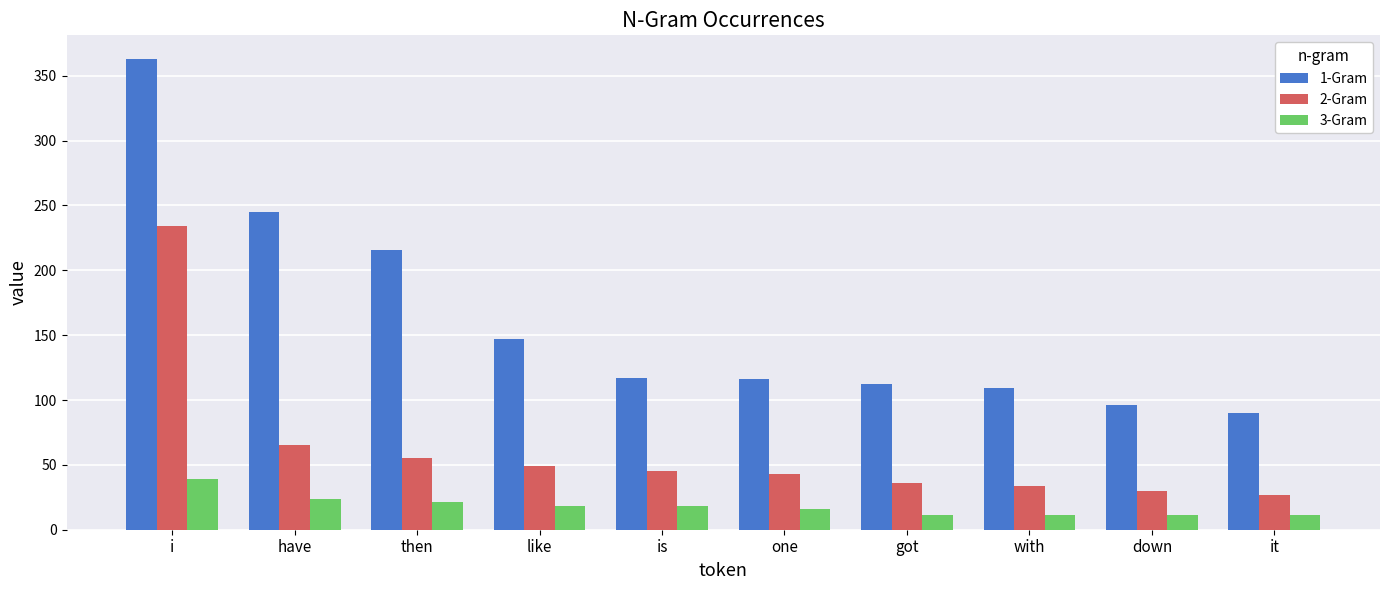

What is the spread (max minus min) of values at is?

99